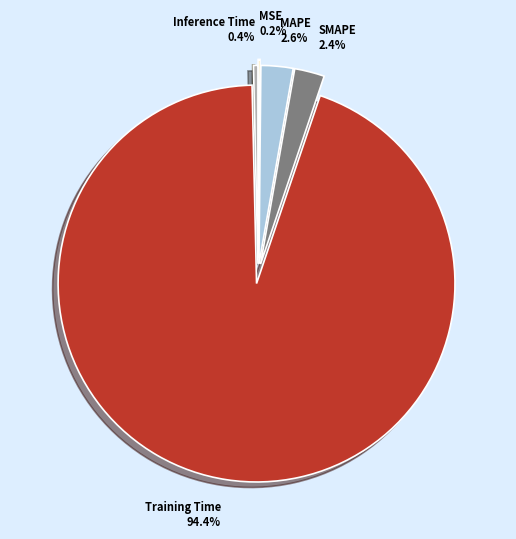

Is the sum of MAPE and Inference Time greater than half?

No